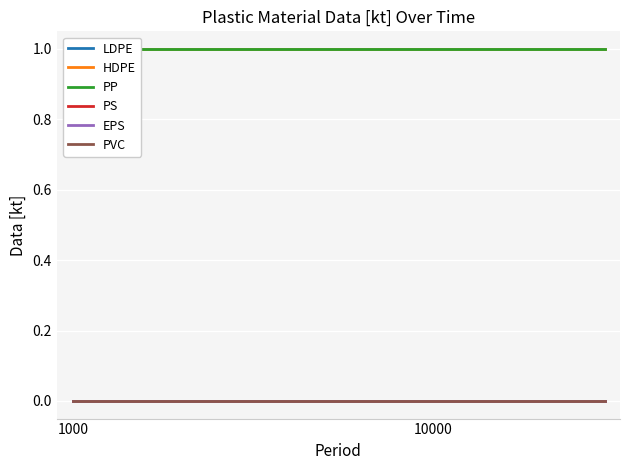

True or false: HDPE has a value of 2 at 1000.

False